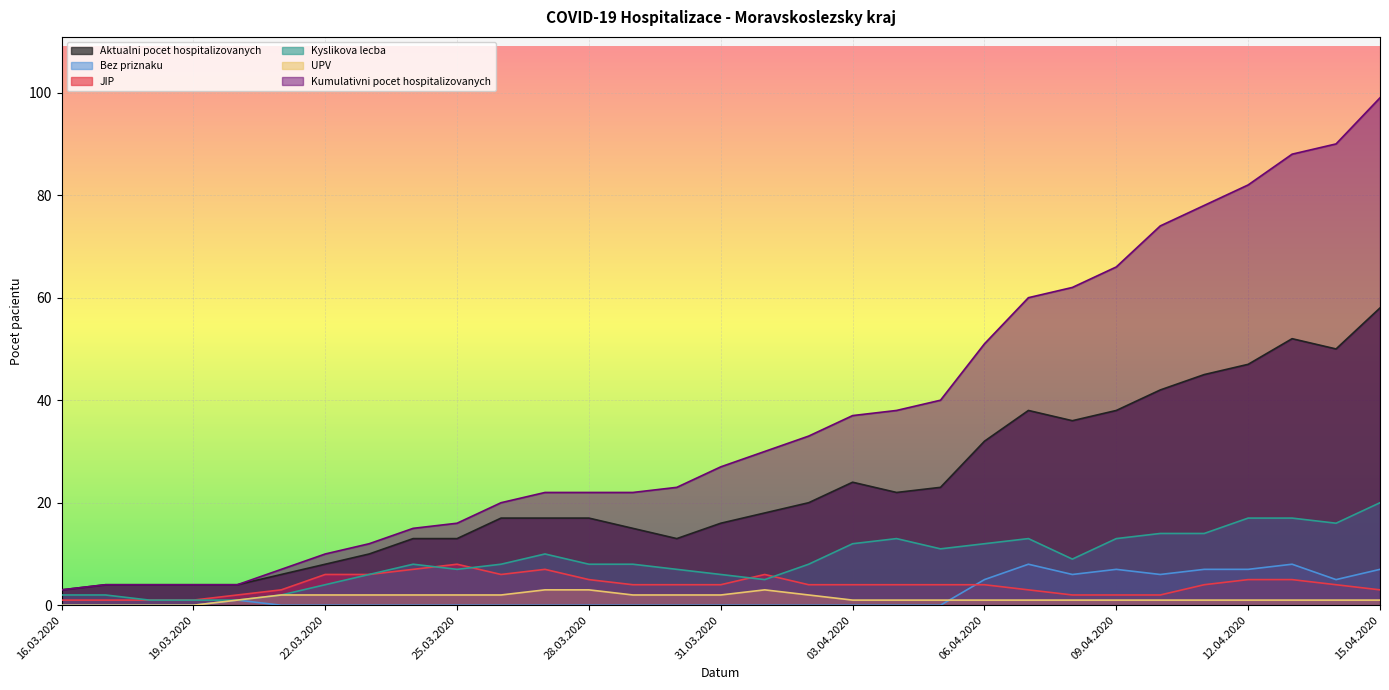

Reading left to right, what are all the values shown in this chart?

Aktualni pocet hospitalizovanych: 3	4	4	4	4	6	8	10	13	13	17	17	17	15	13	16	18	20	24	22	23	32	38	36	38	42	45	47	52	50	58
Bez priznaku: 0	0	0	0	1	0	0	0	0	0	0	0	0	0	0	0	0	0	0	0	0	5	8	6	7	6	7	7	8	5	7
JIP: 1	1	1	1	2	3	6	6	7	8	6	7	5	4	4	4	6	4	4	4	4	4	3	2	2	2	4	5	5	4	3
Kyslikova lecba: 2	2	1	1	1	2	4	6	8	7	8	10	8	8	7	6	5	8	12	13	11	12	13	9	13	14	14	17	17	16	20
UPV: 0	0	0	0	1	2	2	2	2	2	2	3	3	2	2	2	3	2	1	1	1	1	1	1	1	1	1	1	1	1	1
Kumulativni pocet hospitalizovanych: 3	4	4	4	4	7	10	12	15	16	20	22	22	22	23	27	30	33	37	38	40	51	60	62	66	74	78	82	88	90	99